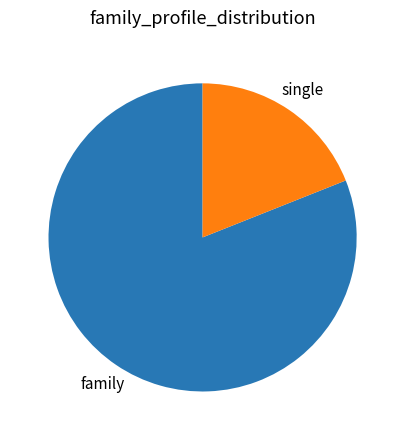

What is the largest slice in the pie chart?

family